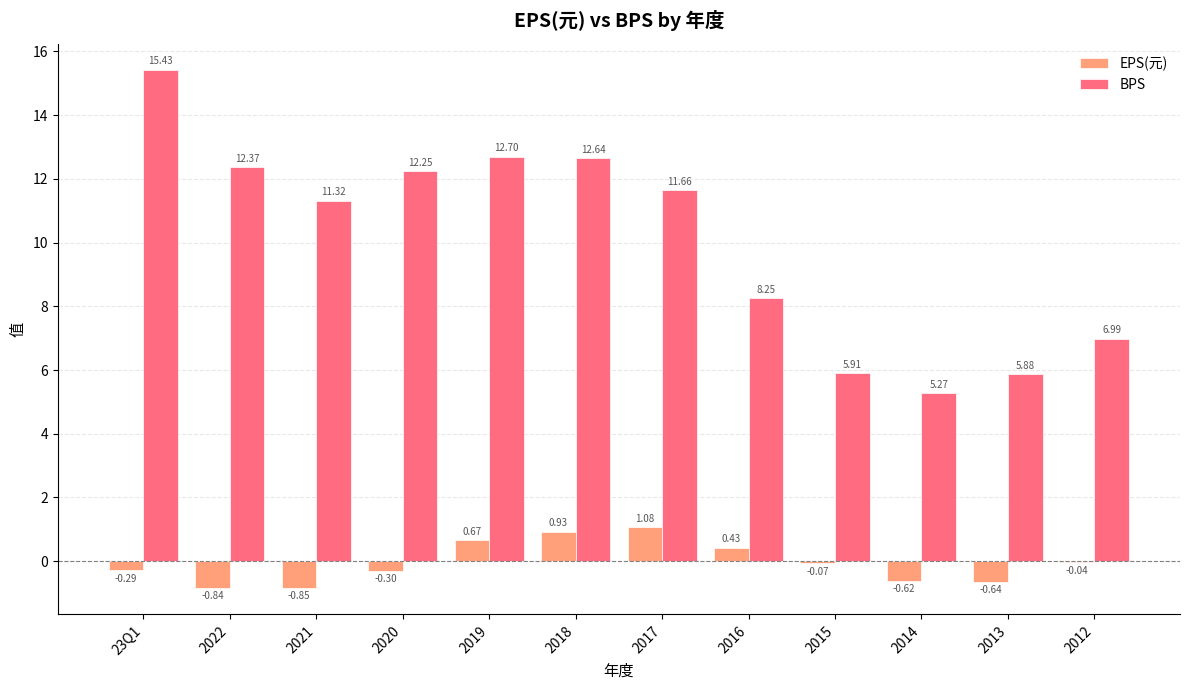

What is the sum of the EPS(元) values at 23Q1 and 2013?

-0.9